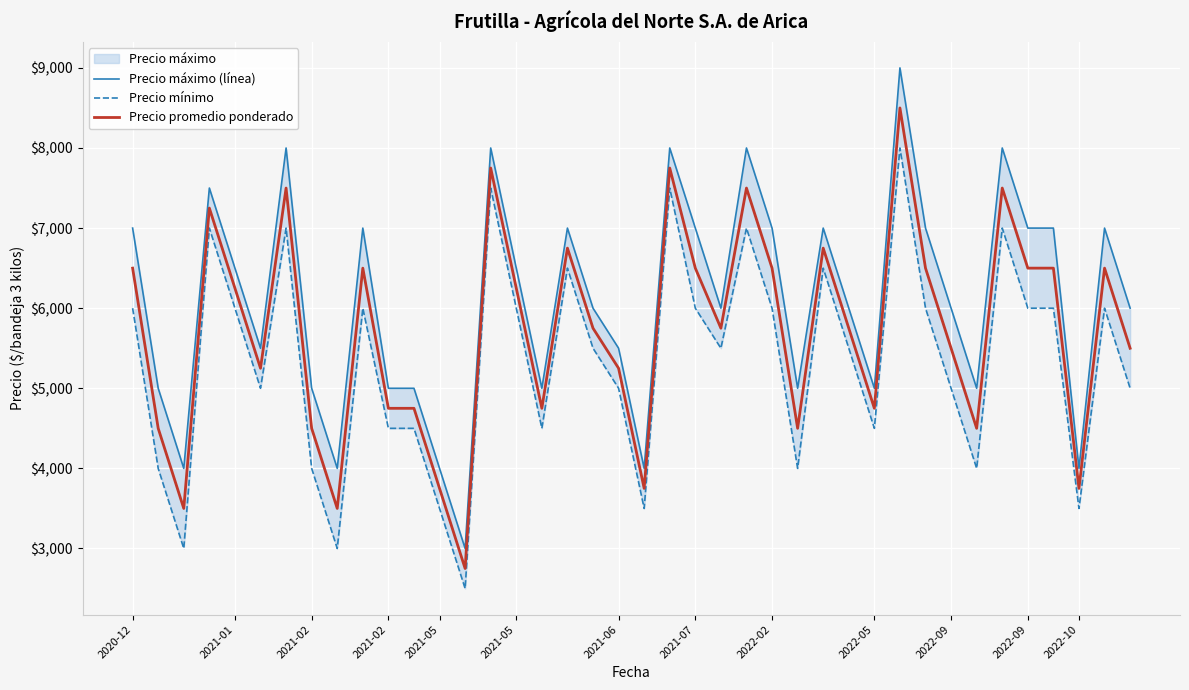

Rank the series by their maximum value, from lowest to highest.

Precio mínimo, Precio promedio ponderado, Precio máximo (línea)